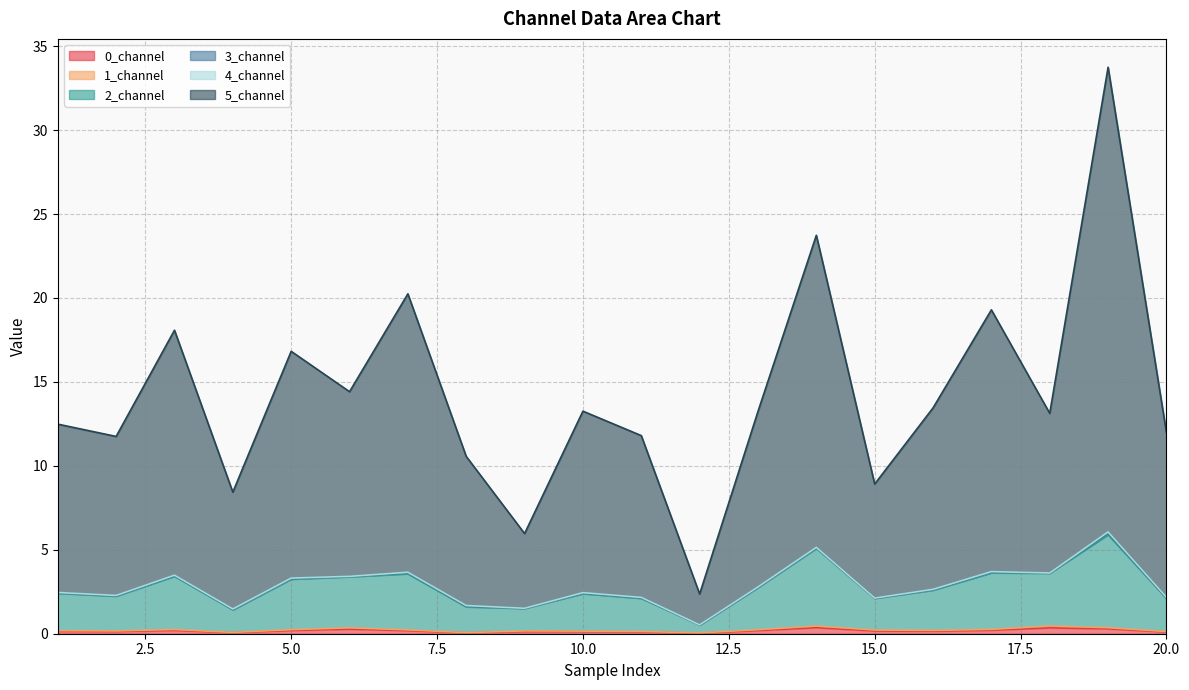

Which category has the lowest value in the 1_channel series?

12